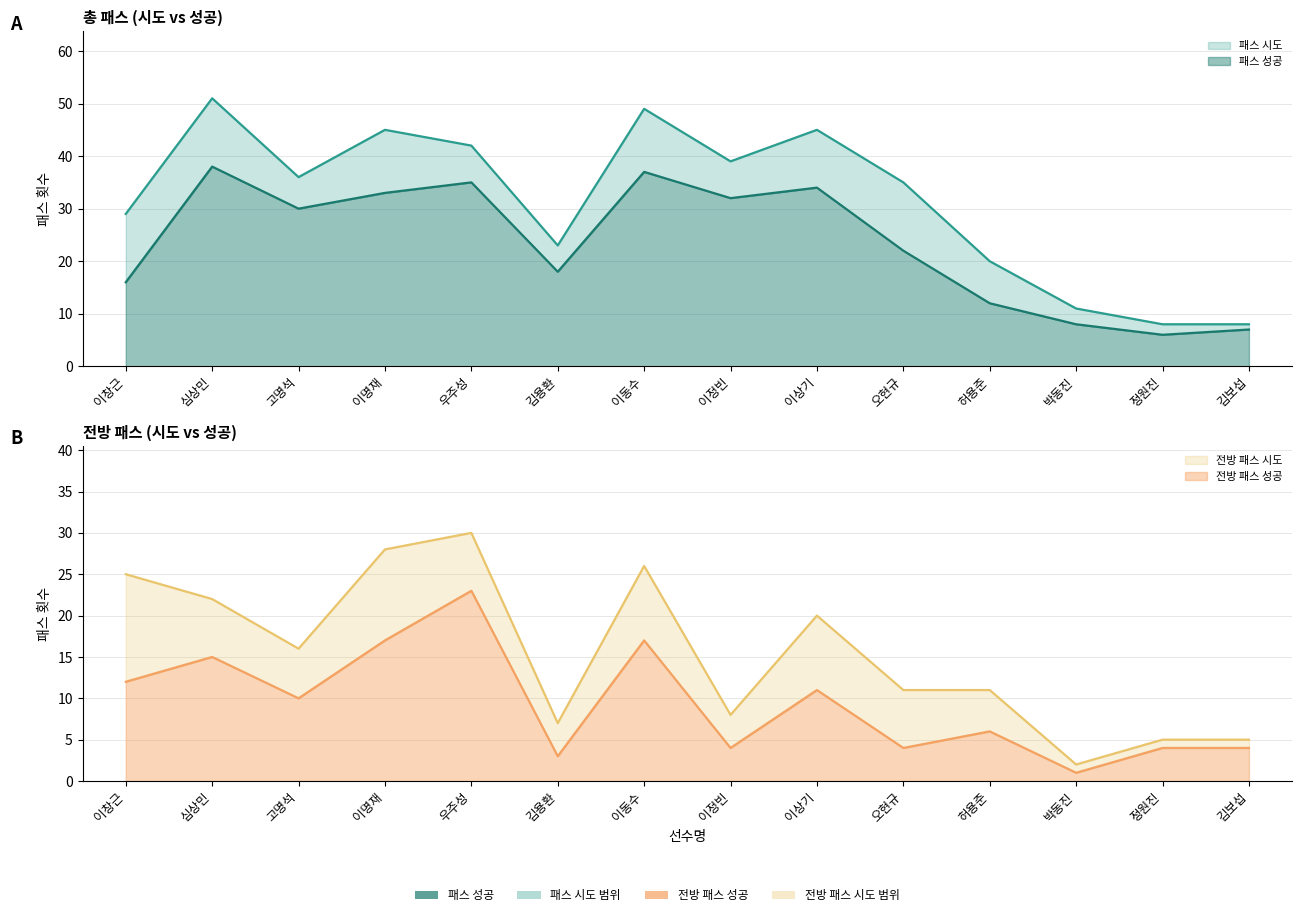

The value of 전방 패스 성공 at 오현규 is 4. True or false?

True